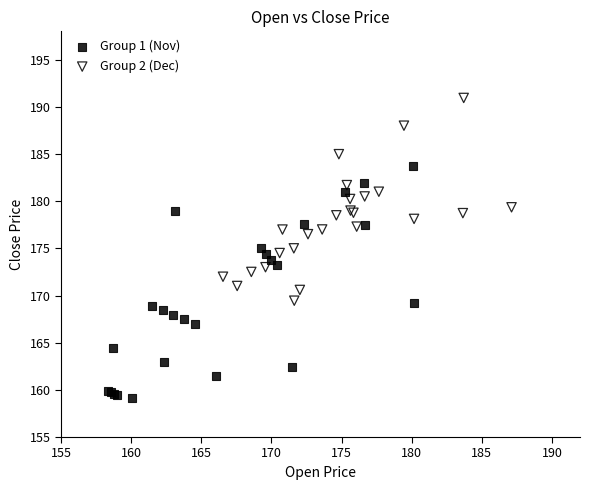

What are all the series names shown in the legend?

Group 1 (Nov), Group 2 (Dec)